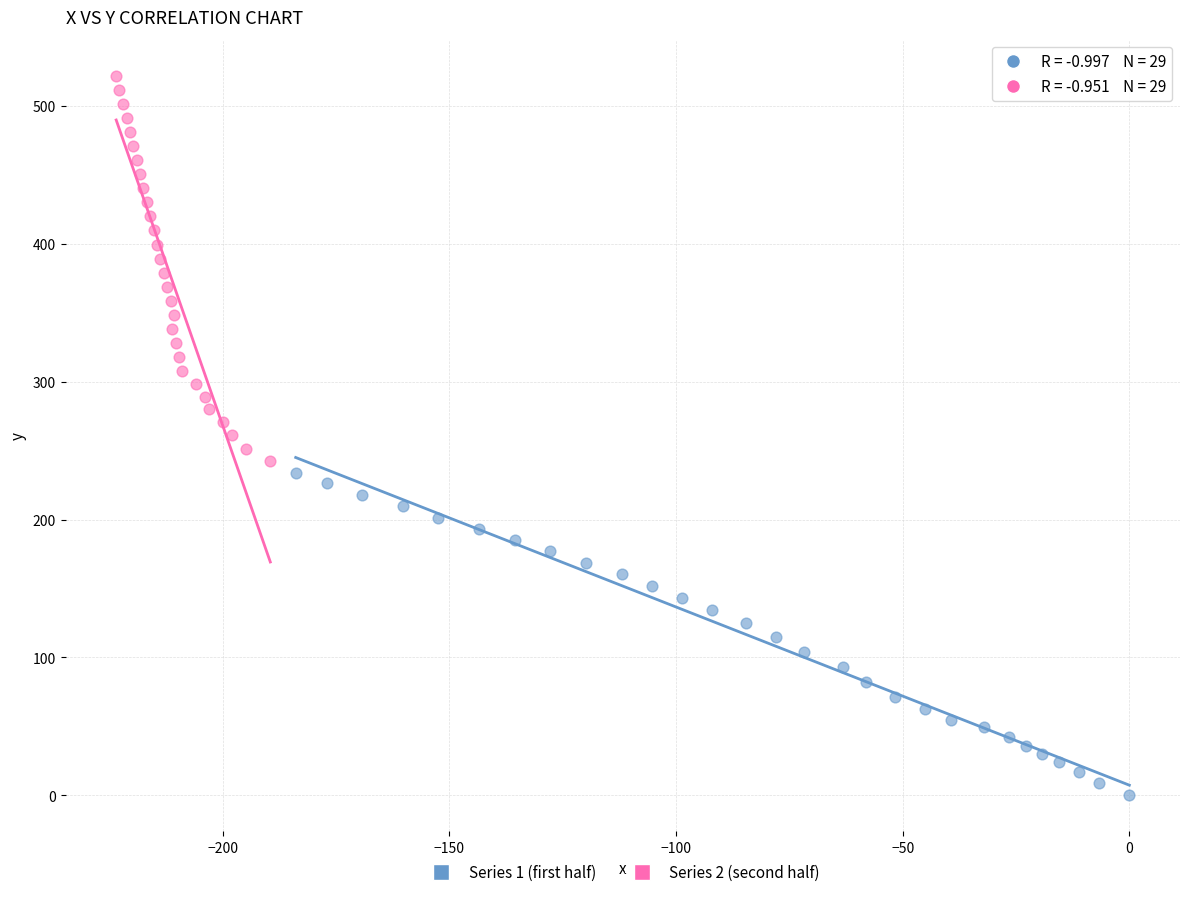

Which series has the widest spread of Y values?

Series 2 (second half)